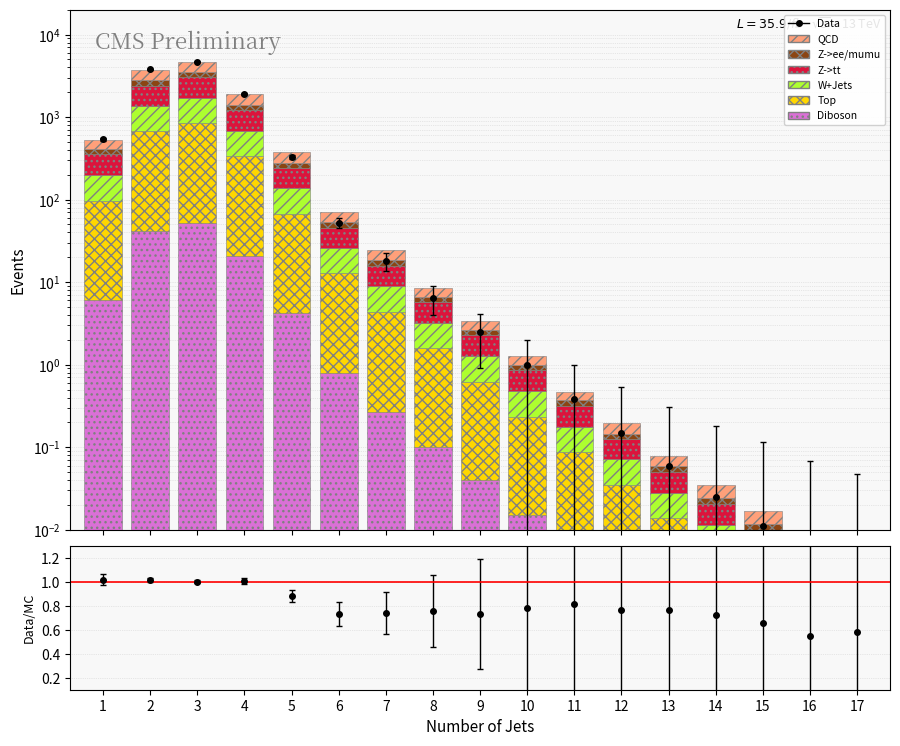

List the labels in order of Diboson value, largest first.

3, 2, 4, 1, 5, 6, 7, 8, 9, 10, 11, 12, 13, 14, 15, 16, 17